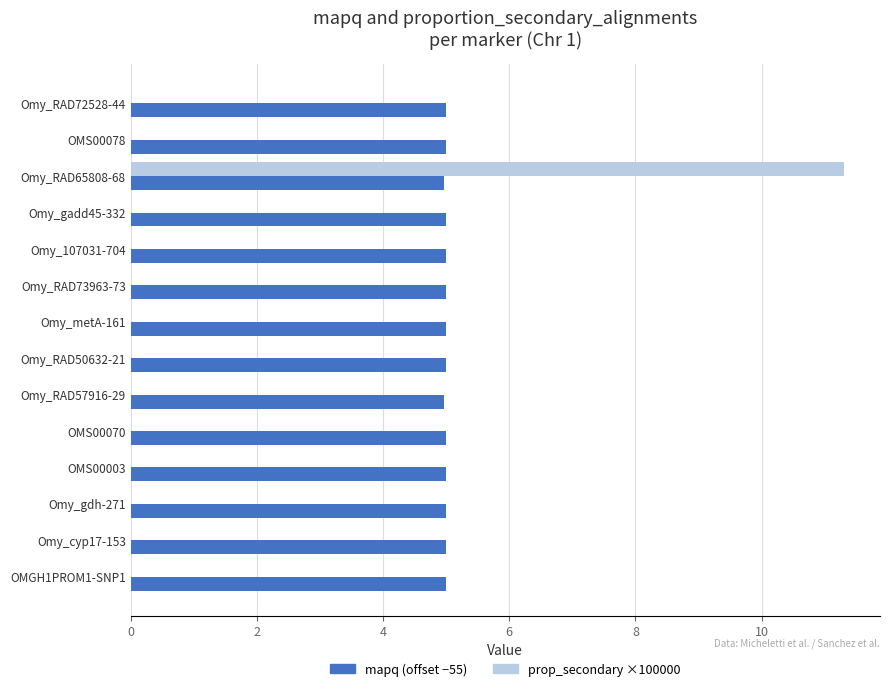

What is the maximum value shown in the chart?

11.3